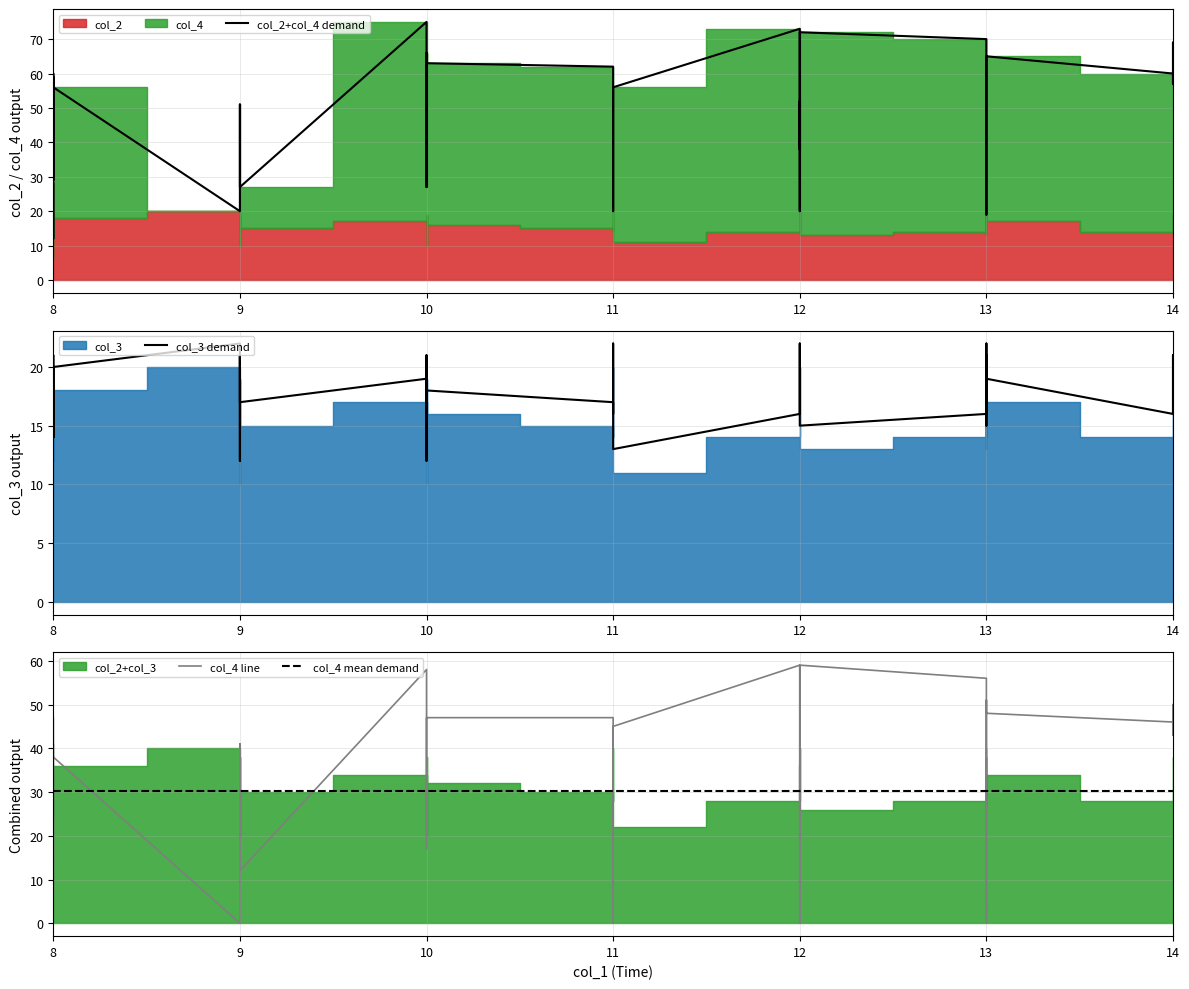

What is the approximate value of col_3 at 13?

20